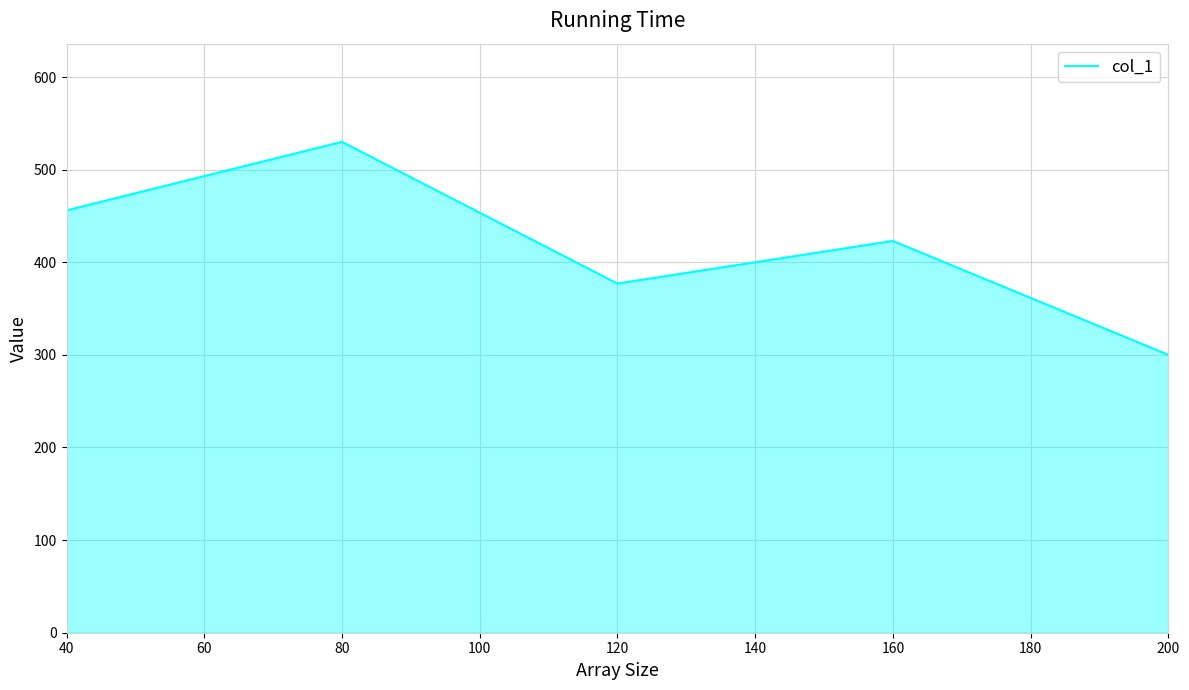

Where is the first local maximum?

80